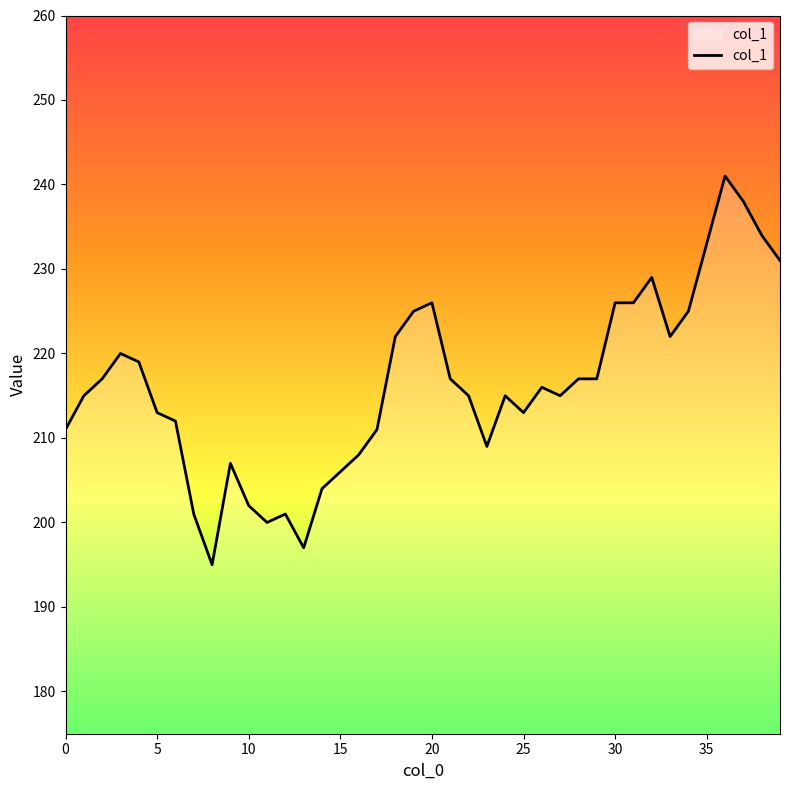

What is the difference between the maximum and minimum values?

46